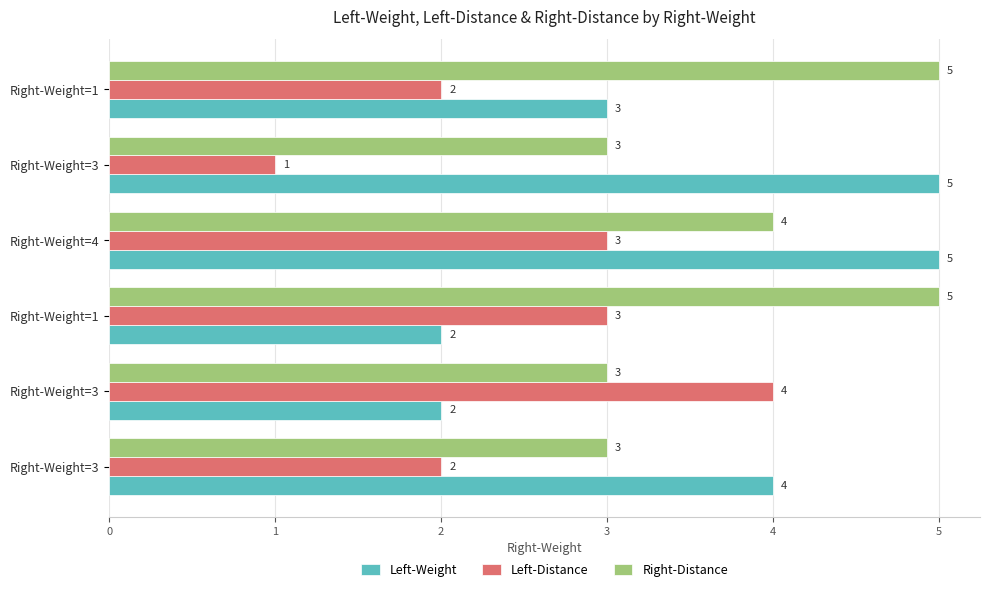

What are all the series names shown in the legend?

Left-Weight, Left-Distance, Right-Distance